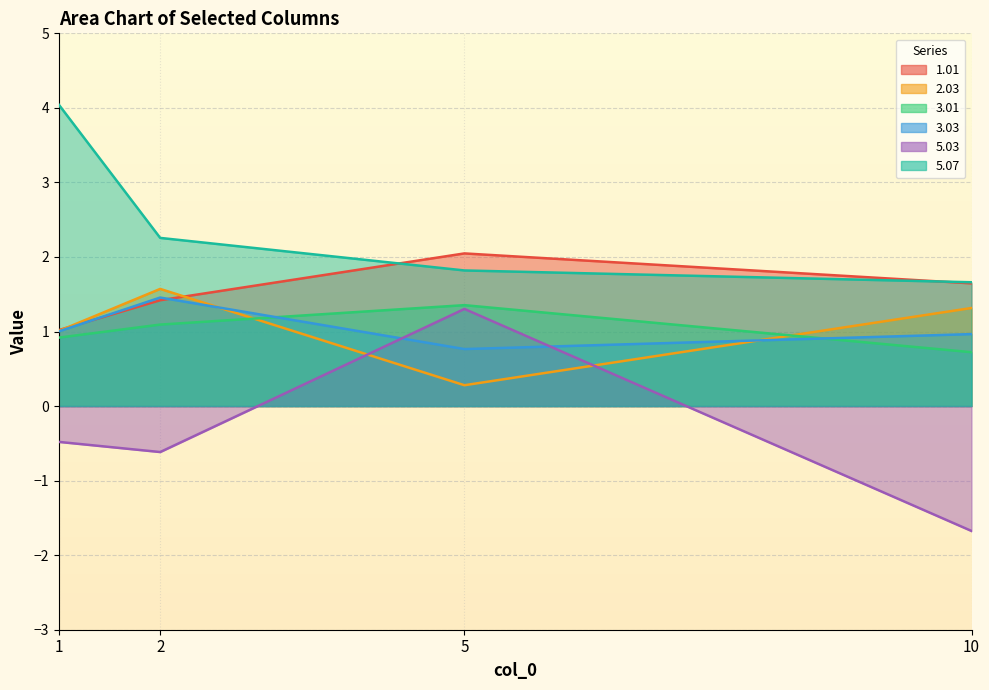

What is the highest value of the 3.03 series?

1.5